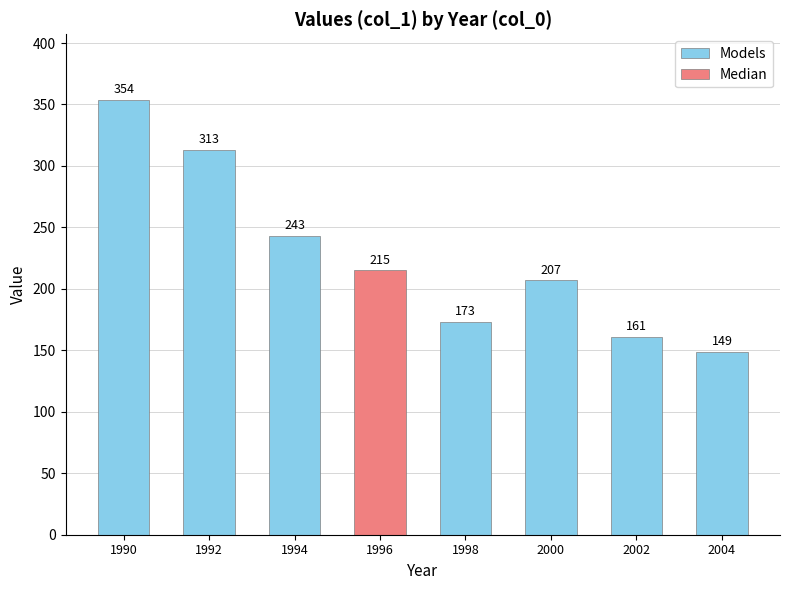

Between 1999 and 2001, which series saw the biggest shift?

Models